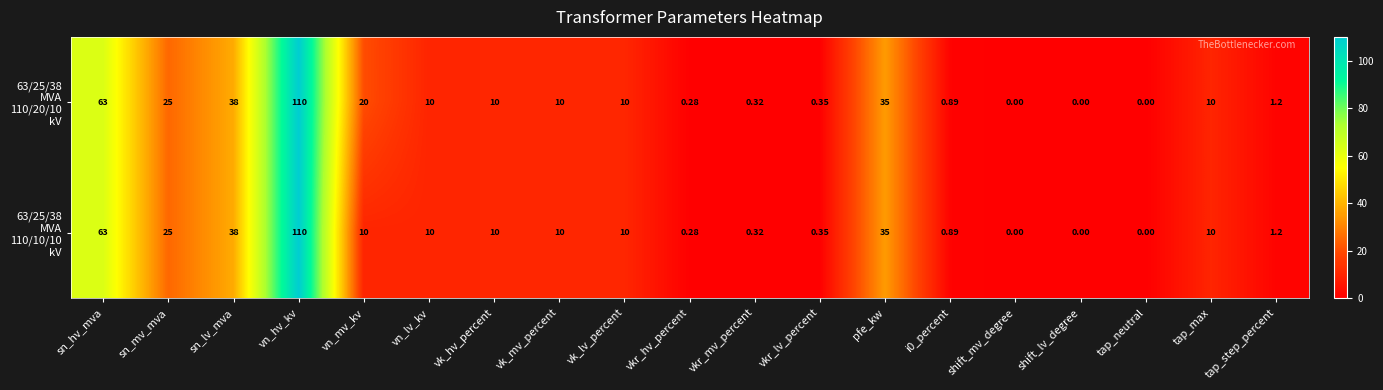

At which category is the sum across all series the highest?

vn_hv_kv